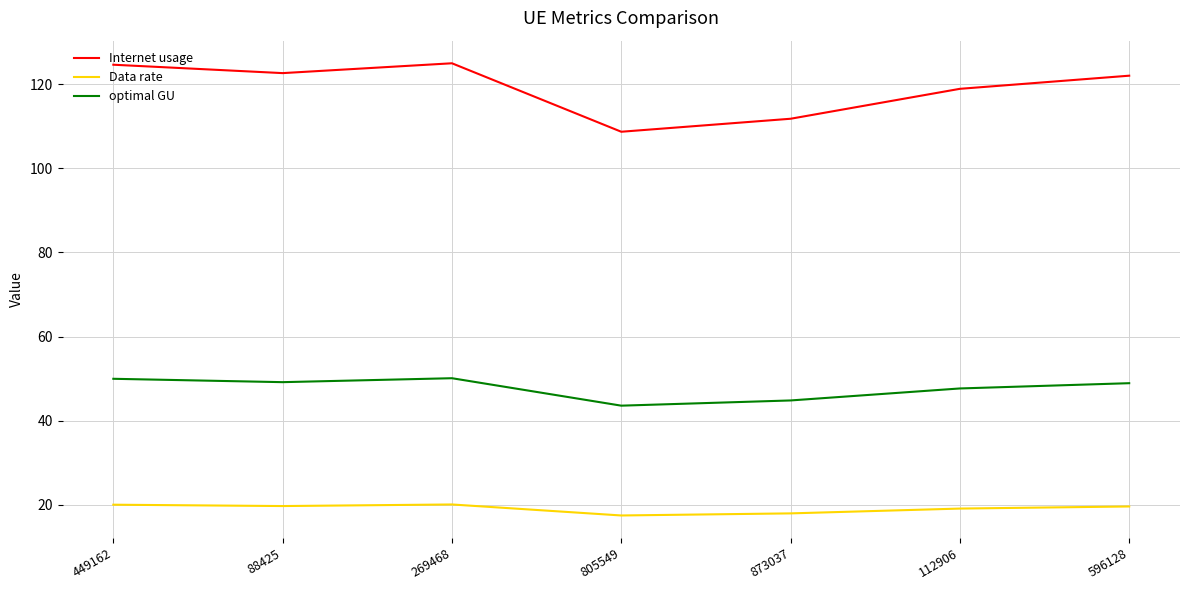

What is the difference between the maximum and minimum values in the Internet usage series?

16.3